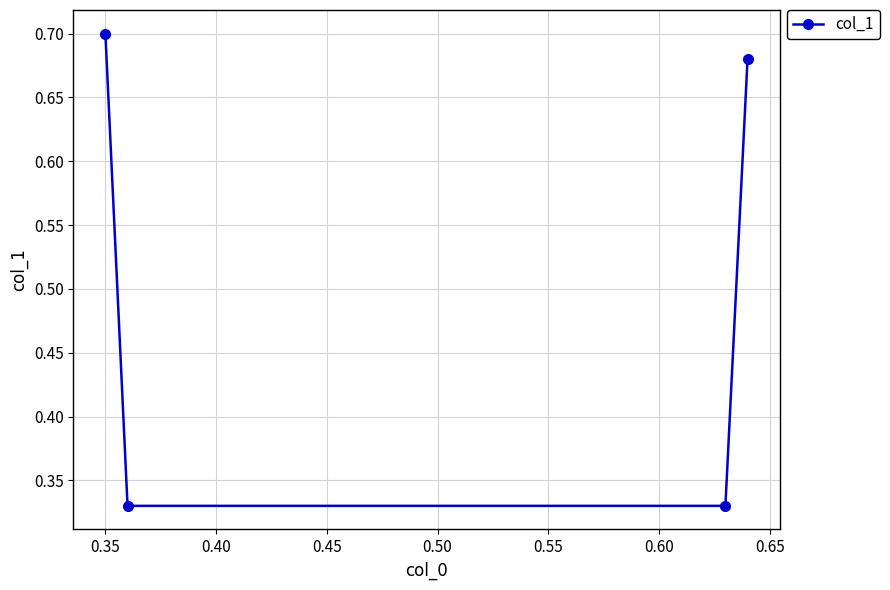

Count the values in the range 0 to 1.

4